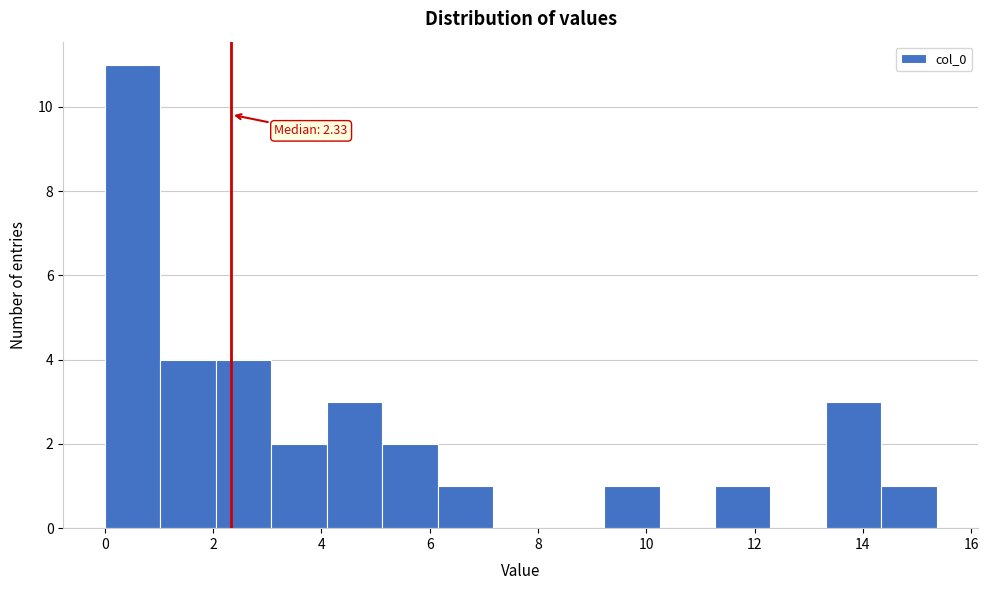

Which range on the x-axis has the tallest bar?

0.0 to 1.0